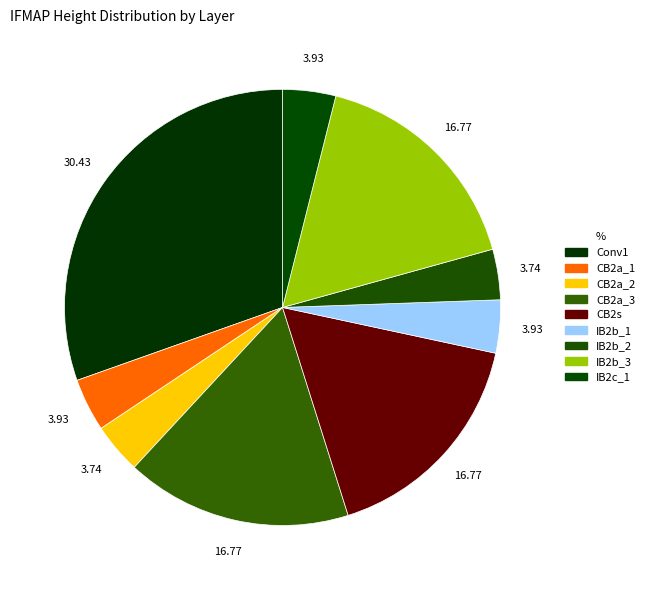

Count the number of slices in the pie.

9